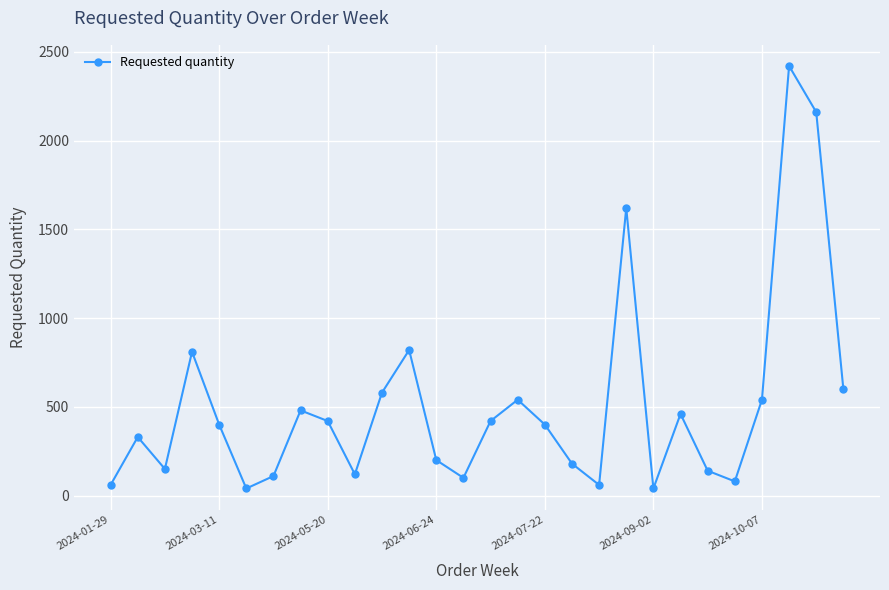

What is the difference between the maximum and minimum values?

2380